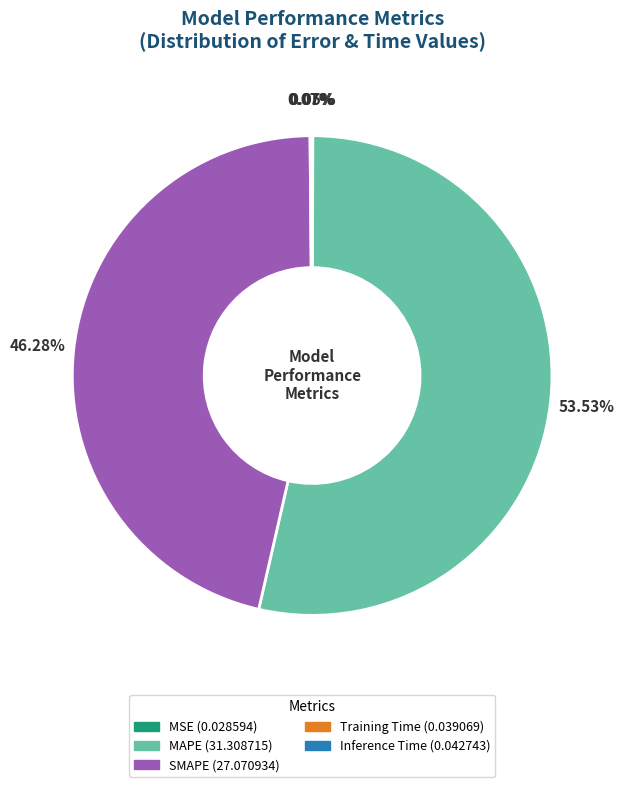

Which category has the biggest portion of the pie?

MAPE